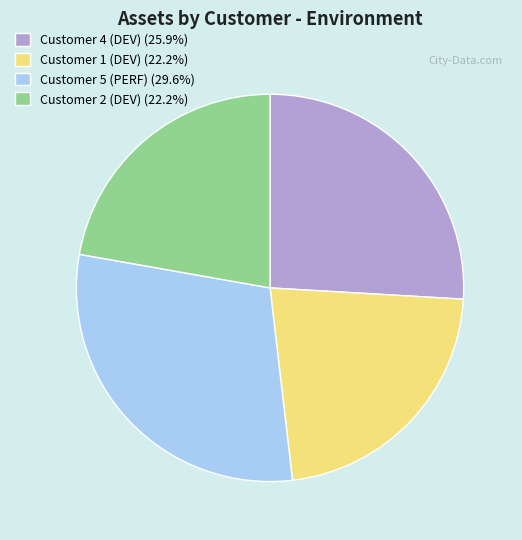

Does Customer 5 (PERF) account for over 50% of the chart?

No